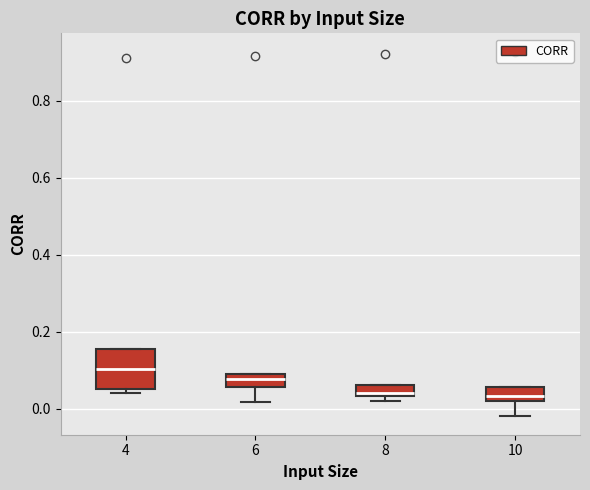

Where is the lower edge of the box at x = 8 on the y-axis? The values are not printed on the chart, so give them approximately, as read against the axis.

0.04